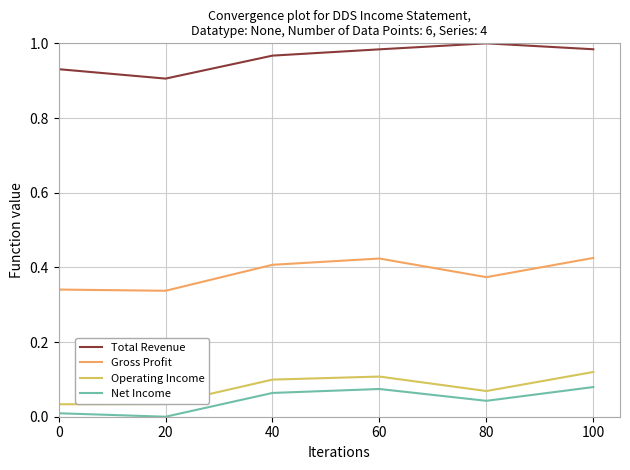

How many interior local peaks does the Total Revenue series have?

1